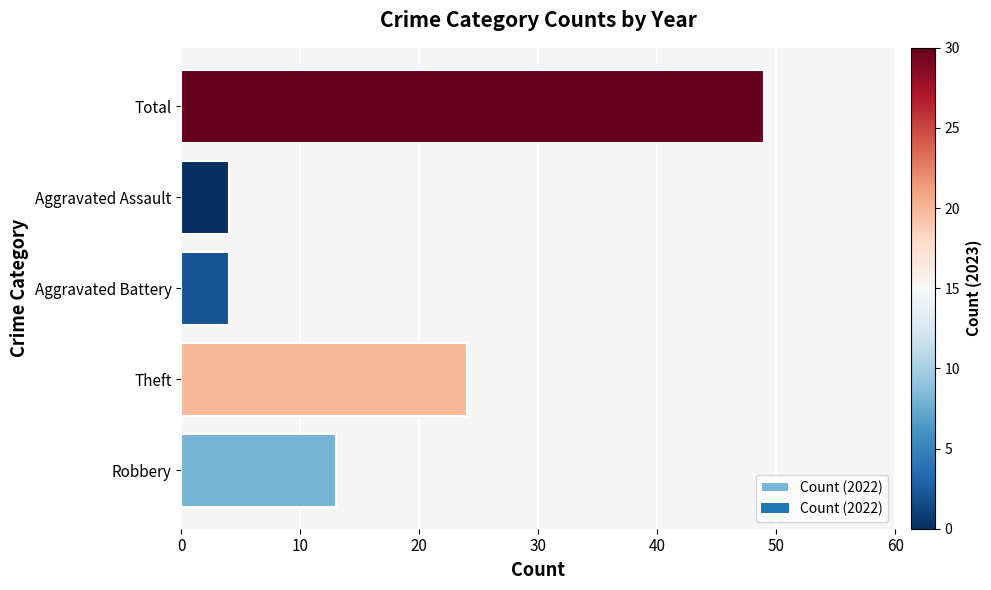

What is the sum of the values at Total and Robbery?

62